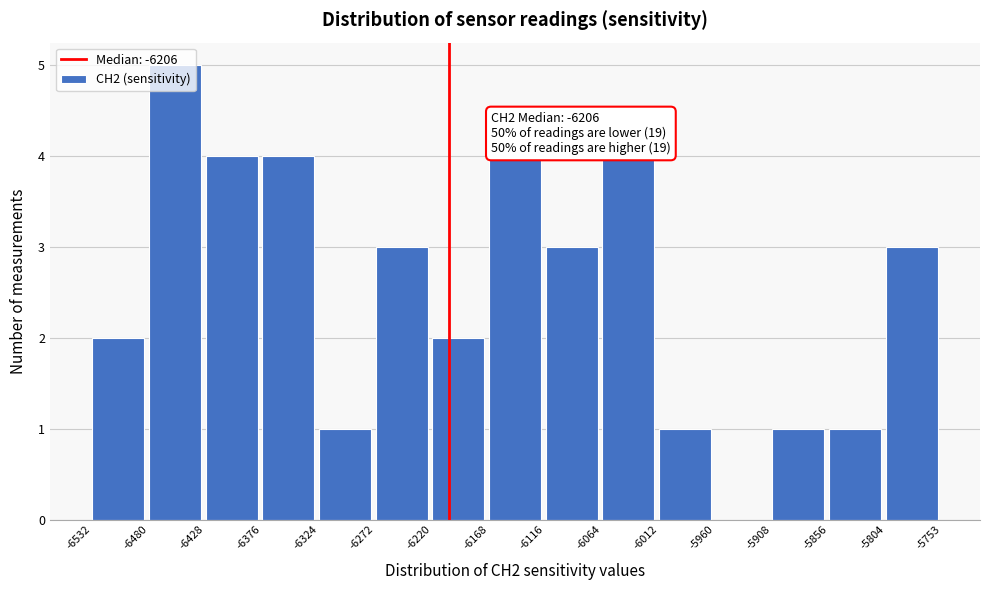

Over which range of the x-axis is the bar tallest?

-6480 to -6428